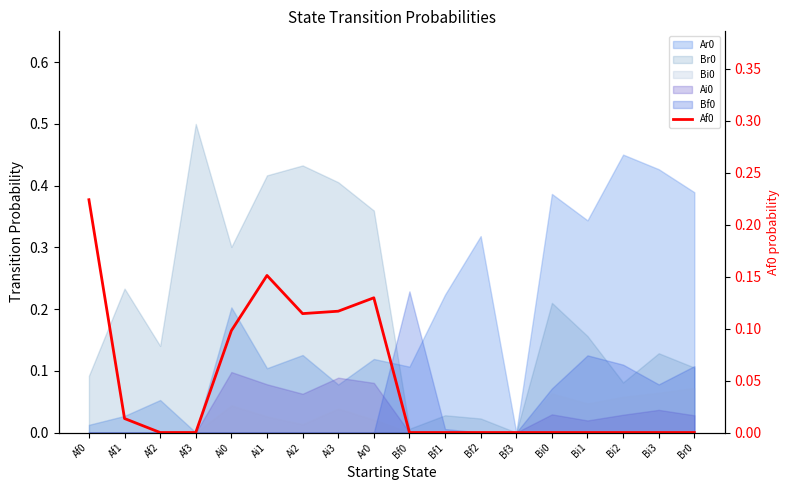

Does the chart display data point markers on the line(s)?

No